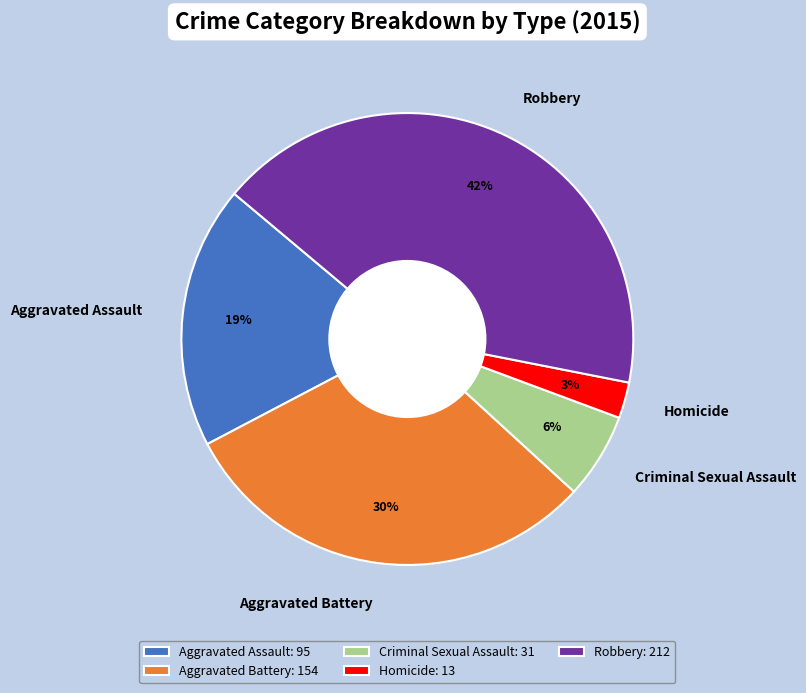

Between Aggravated Battery and Robbery, which is larger?

Robbery